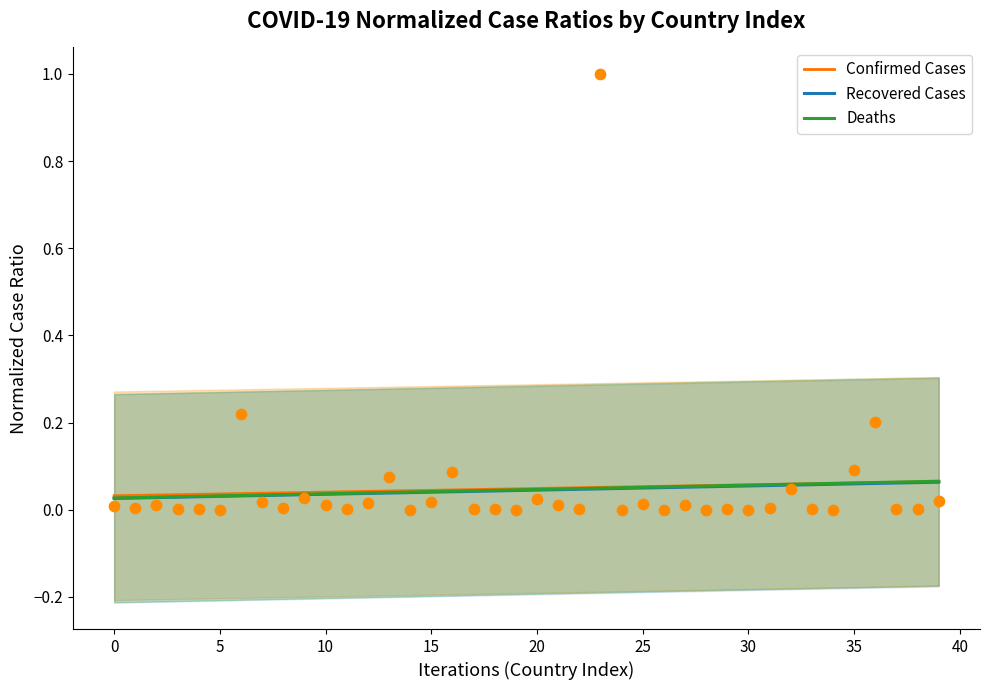

Is the value of Confirmed Cases at 0 greater than the value of Recovered Cases at 39?

No